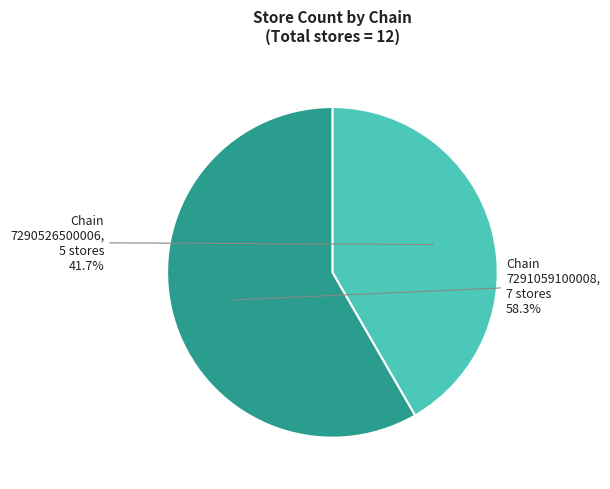

Is there a majority slice in this chart?

Yes